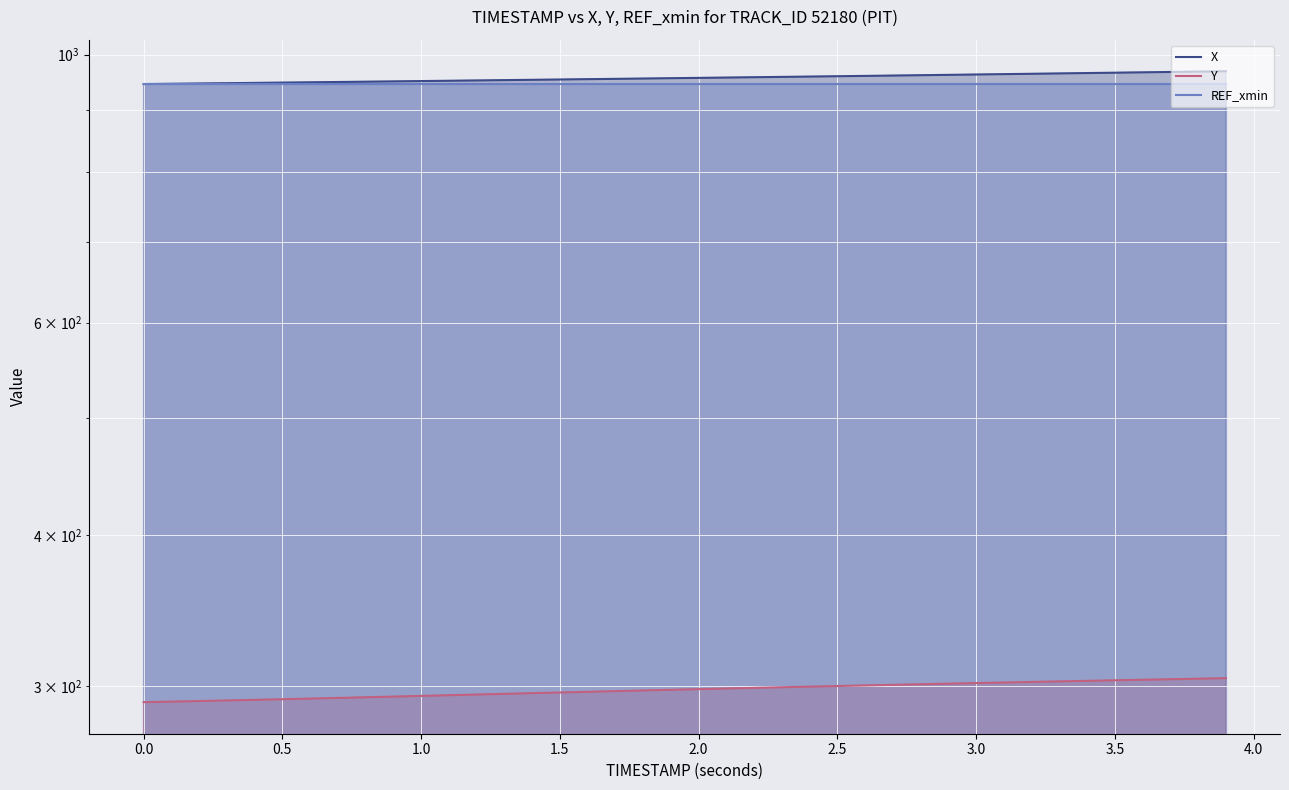

What position from the right is 1.5?

25